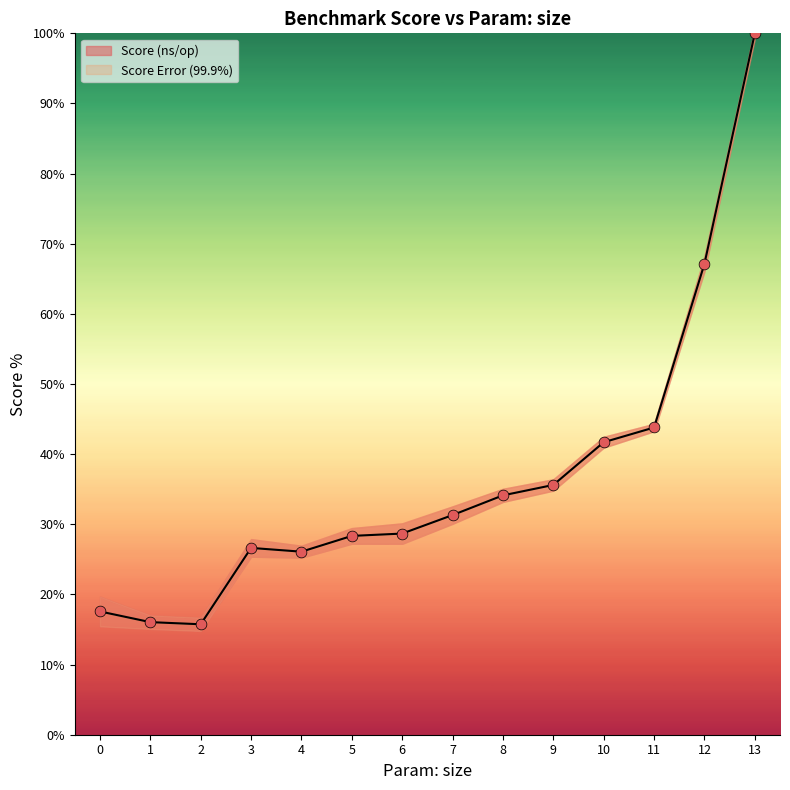

Between 10 and 7, which is larger?

10